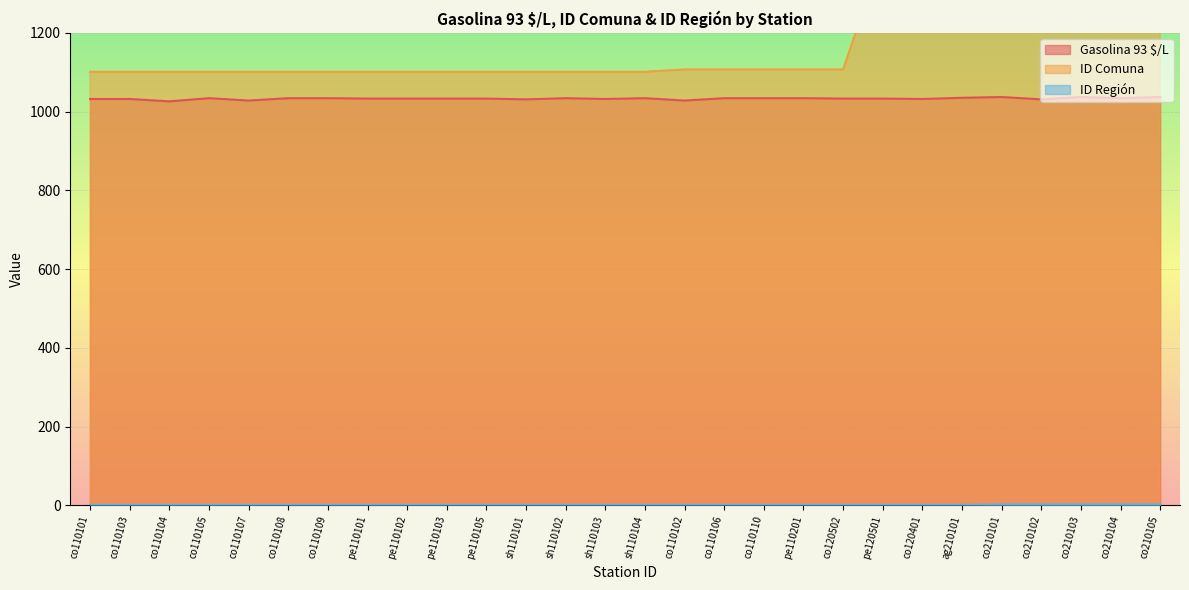

The ID Región series shows 2 at co210104. True or false?

True